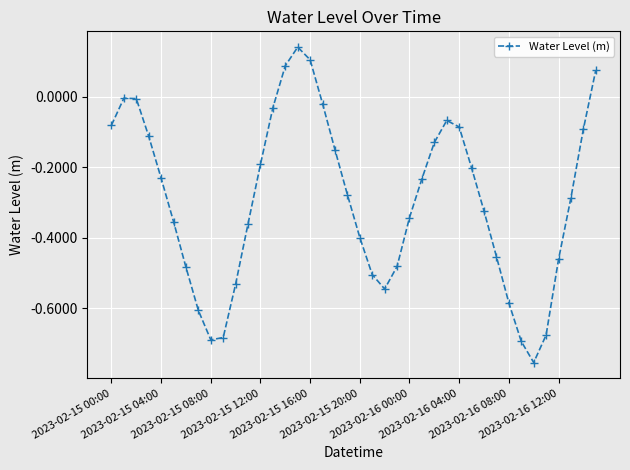

How many lines are shown in the chart?

1